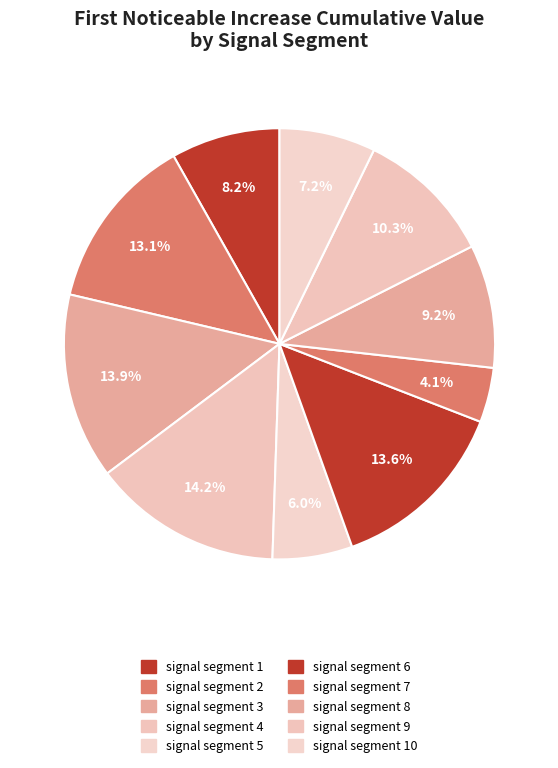

How many segments does this pie chart have?

10